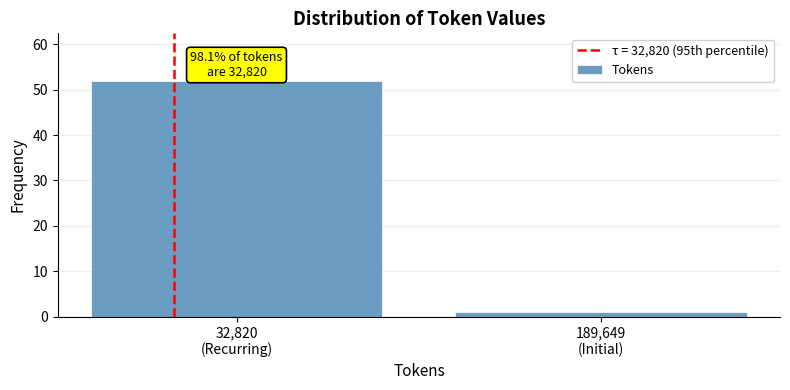

Reading left to right, list all the values displayed in this chart.

52	1